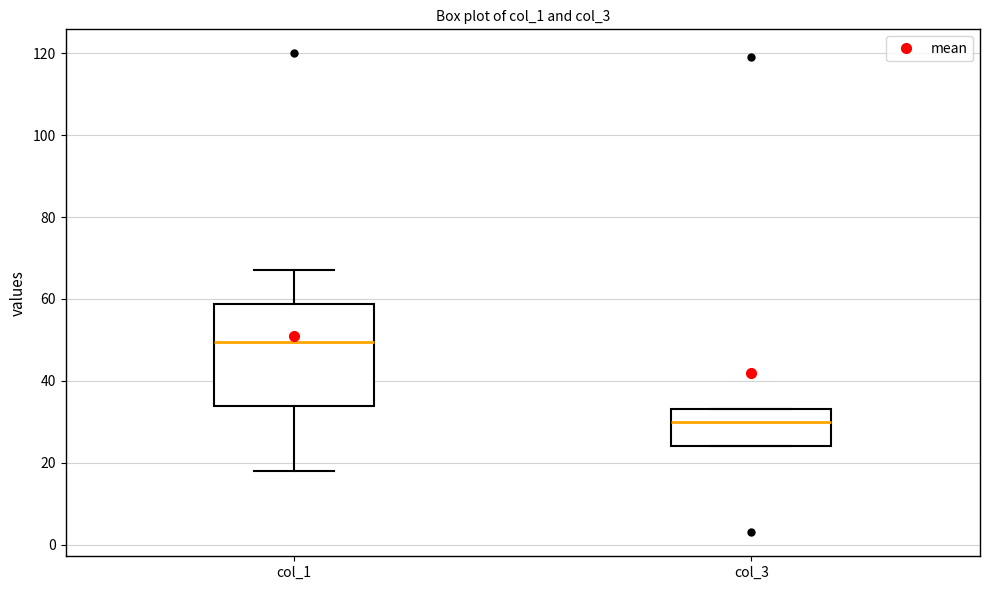

Reading left to right, transcribe this box plot: for each box, give where its median line is, the range the box spans, and where its two whiskers end, as read against the y-axis. The values are not printed on the chart, so give them approximately, as read against the axis.

col_1: median 50, box 34 to 58, whiskers 18 to 68
col_3: median 30, box 24 to 34, whiskers 24 to 34